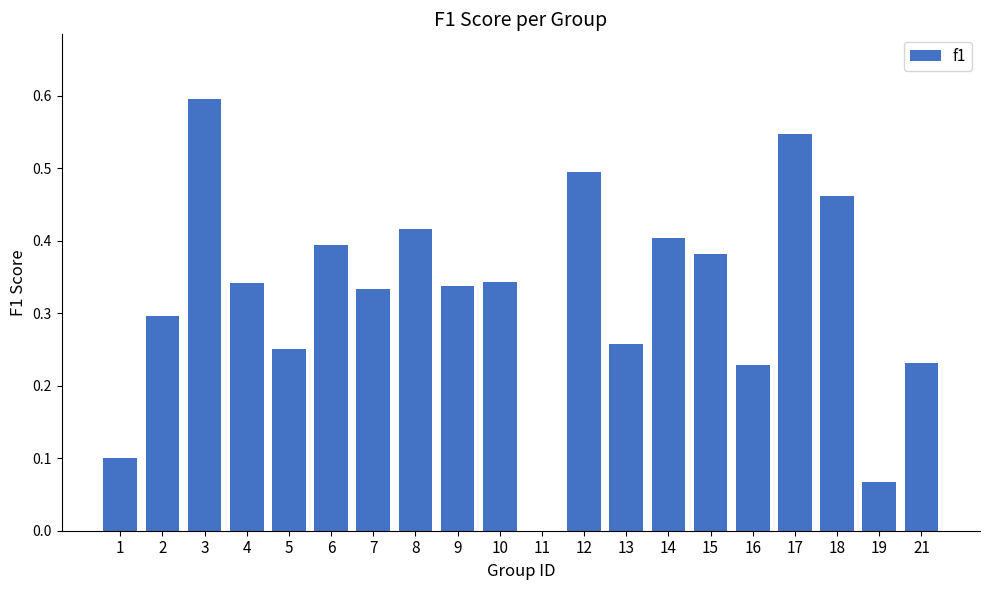

What is the sum of the values at 12 and 6?

0.9